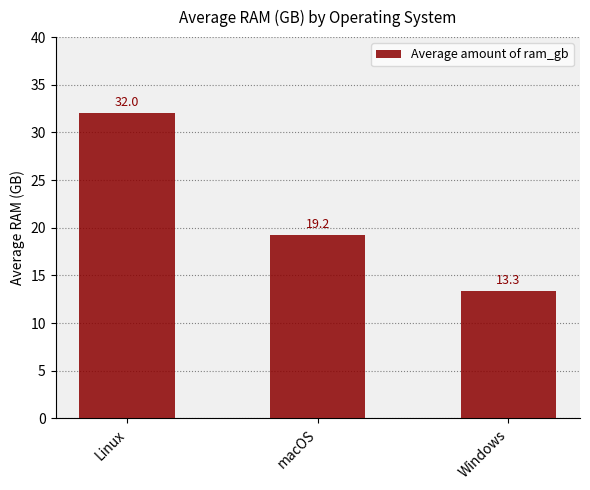

The chart shows a value of 12.7 at macOS. True or false?

False